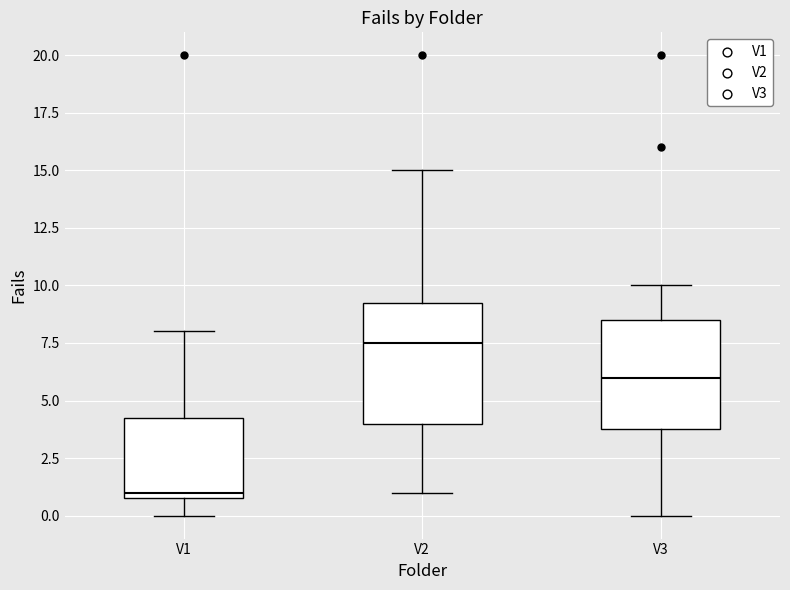

Reading left to right, transcribe this box plot: for each box, give where its median line is, the range the box spans, and where its two whiskers end, as read against the y-axis. The values are not printed on the chart, so give them approximately, as read against the axis.

V1: median 1.0 (just above the box's lower edge), box 1.0 to 4.5, whiskers 0.0 to 8.0
V2: median 7.5, box 4.0 to 9.5, whiskers 1.0 to 15.0
V3: median 6.0, box 4.0 to 8.5, whiskers 0.0 to 10.0